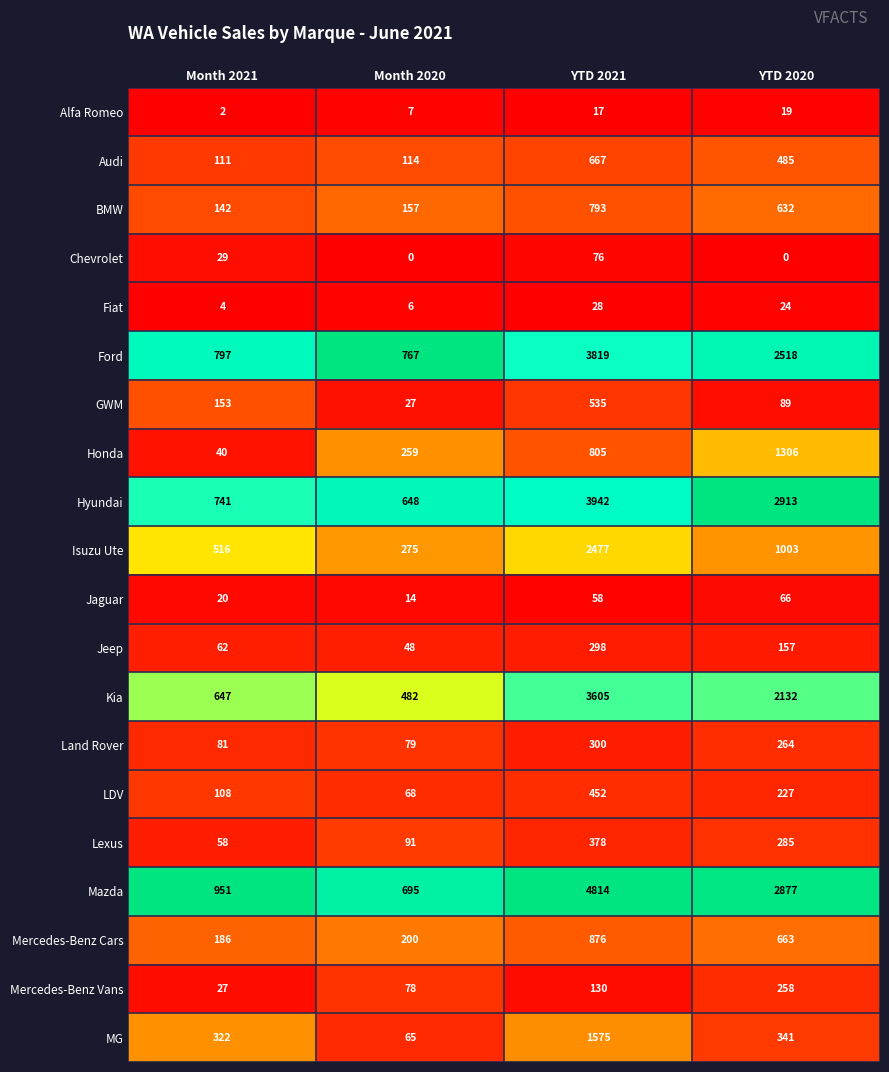

What is the approximate value of Hyundai at YTD 2021?

3942